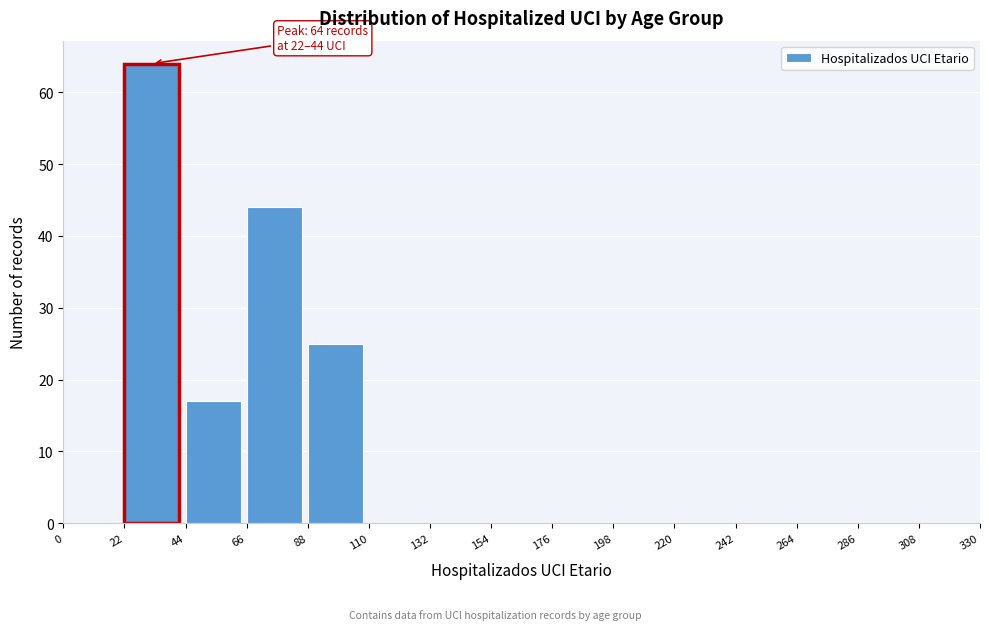

Which range on the x-axis has the tallest bar?

22 to 44